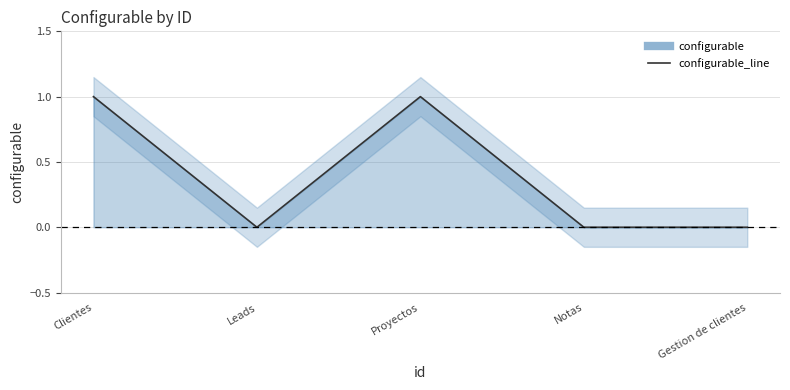

What is the label of the 3rd point from the right?

Proyectos